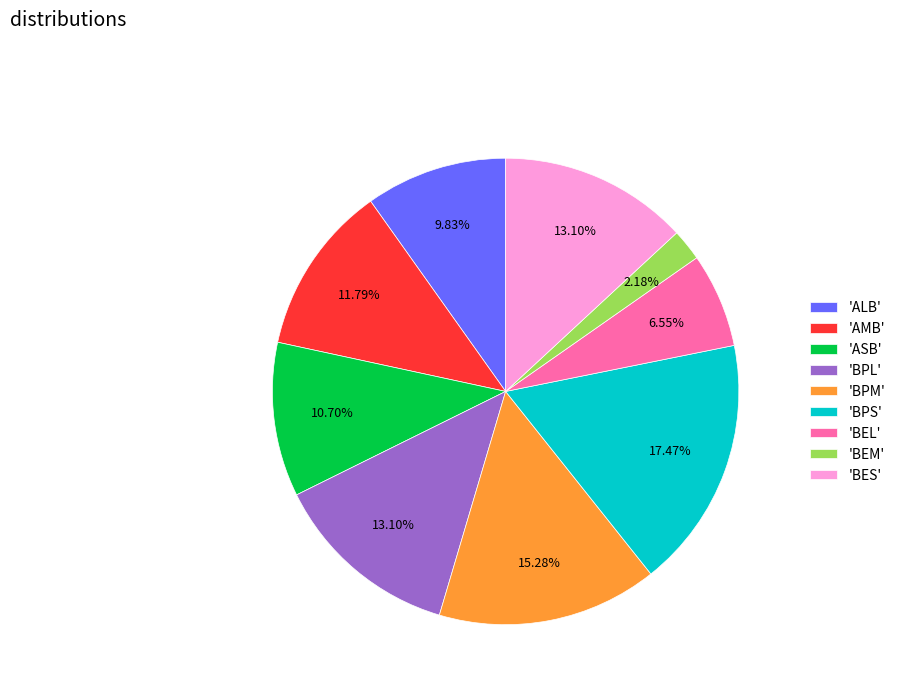

Which category has the biggest portion of the pie?

'BPS'